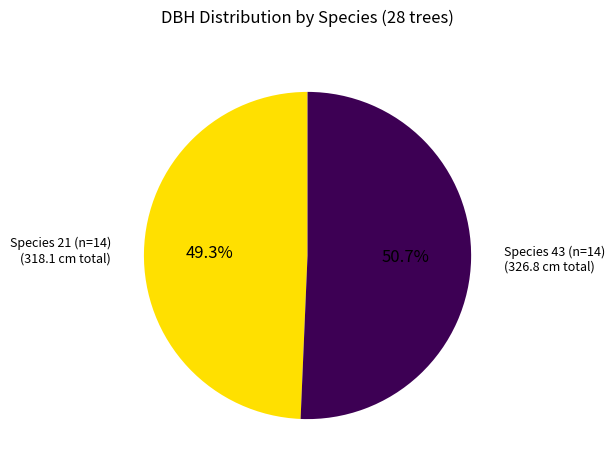

Does any single category account for the majority?

Yes